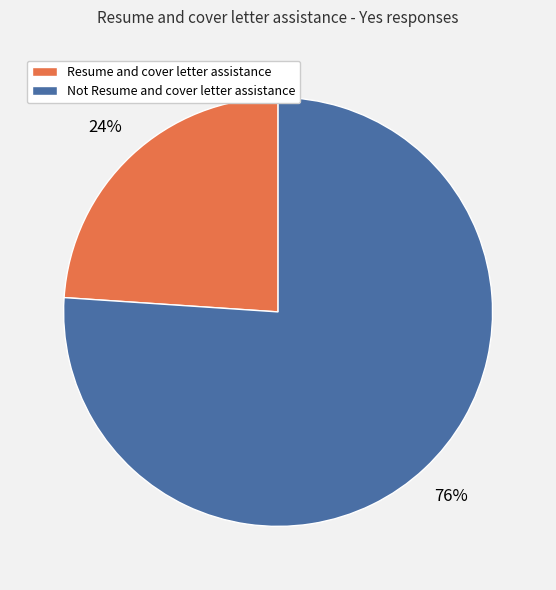

To the nearest percent, what portion does Not Resume and cover letter assistance represent?

76%